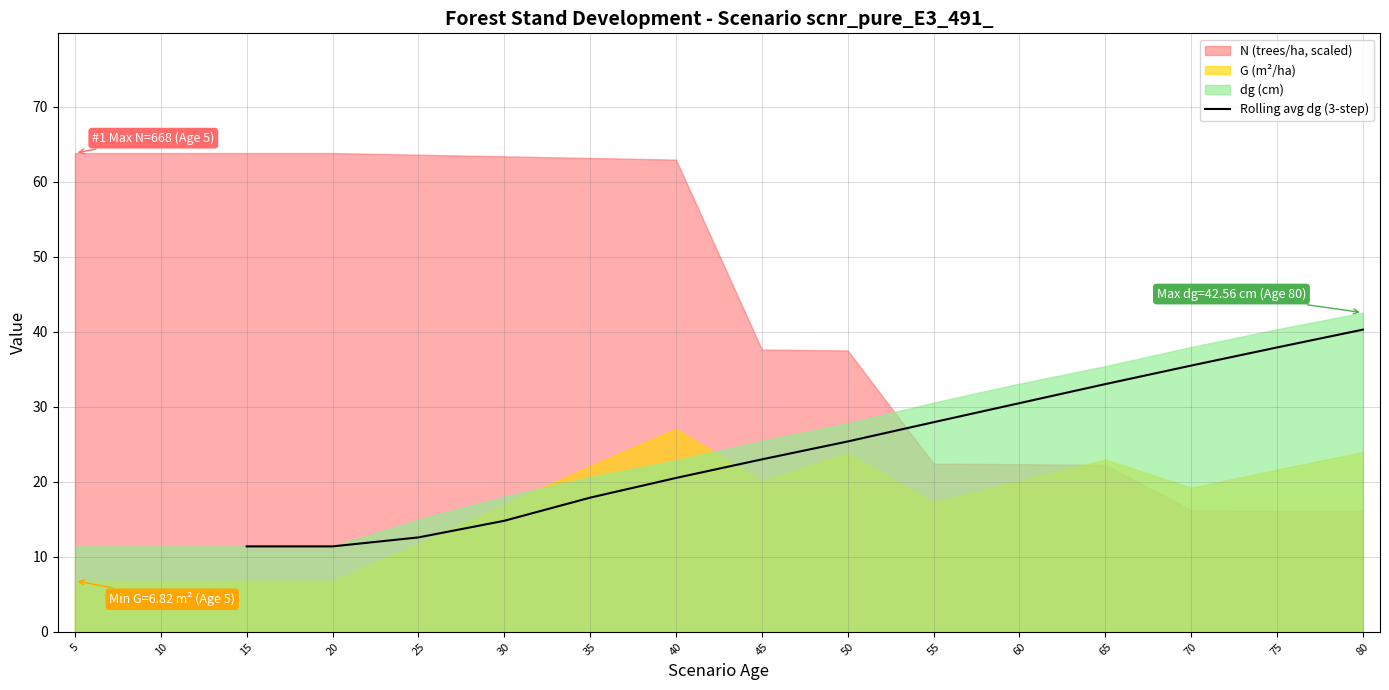

What is the difference between the maximum and minimum values?

28.9